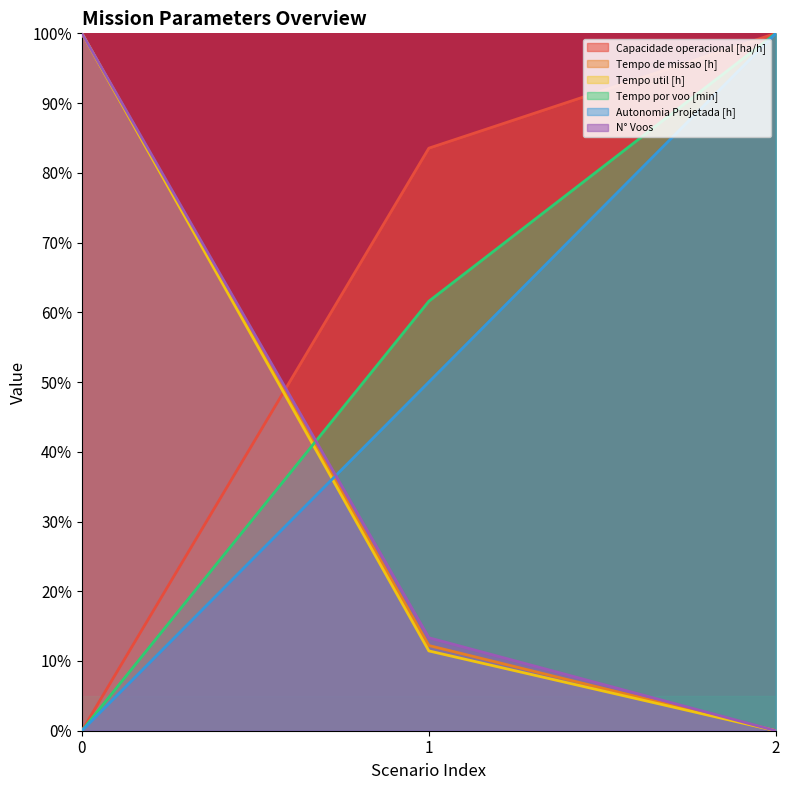

What is the value of the Autonomia Projetada [h] point at the 2nd from the left?

0.5